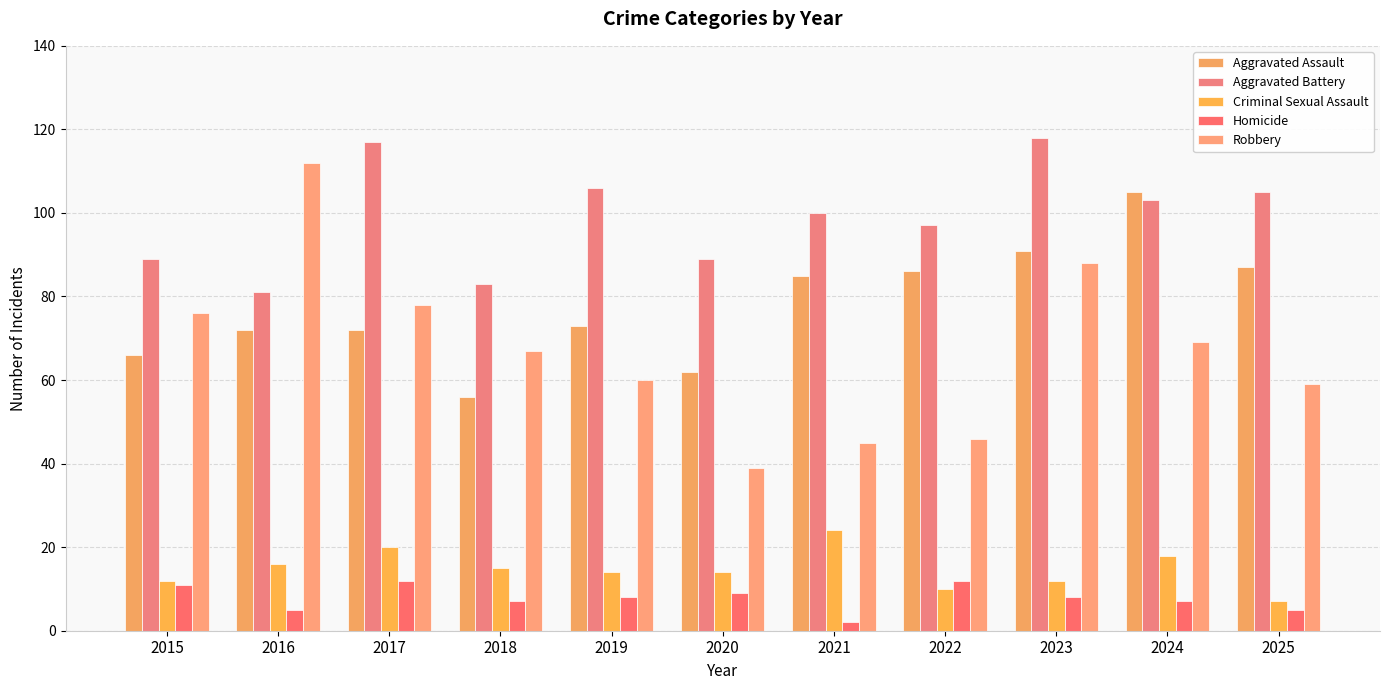

The value of Robbery at 2018 is 67. True or false?

True